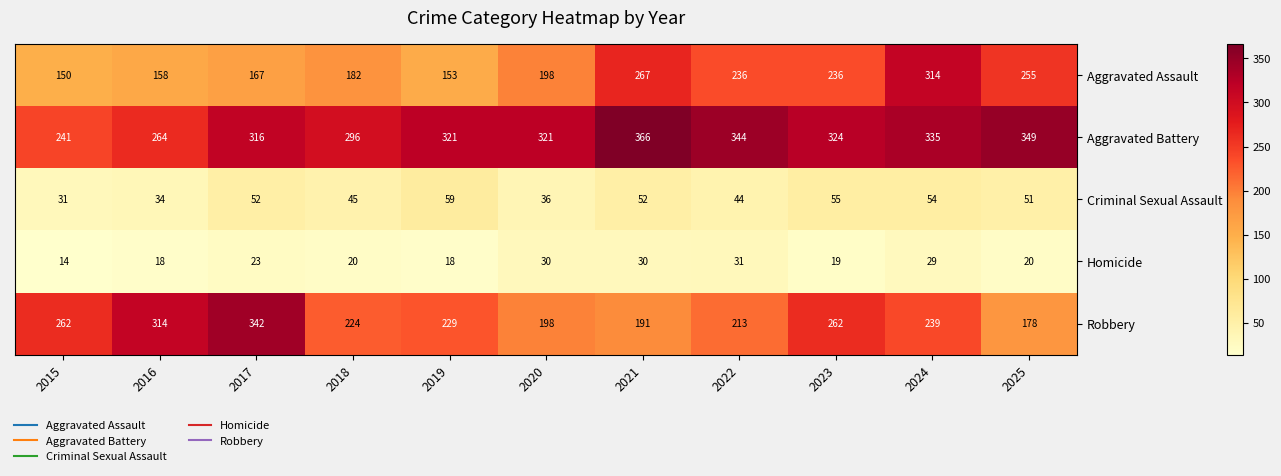

How many series are shown in this chart?

5